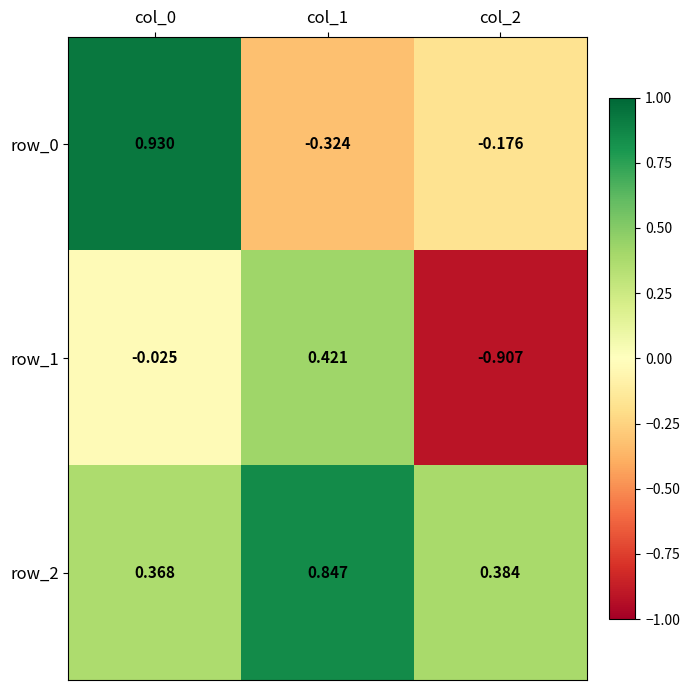

At which category is the sum across all series the highest?

col_0